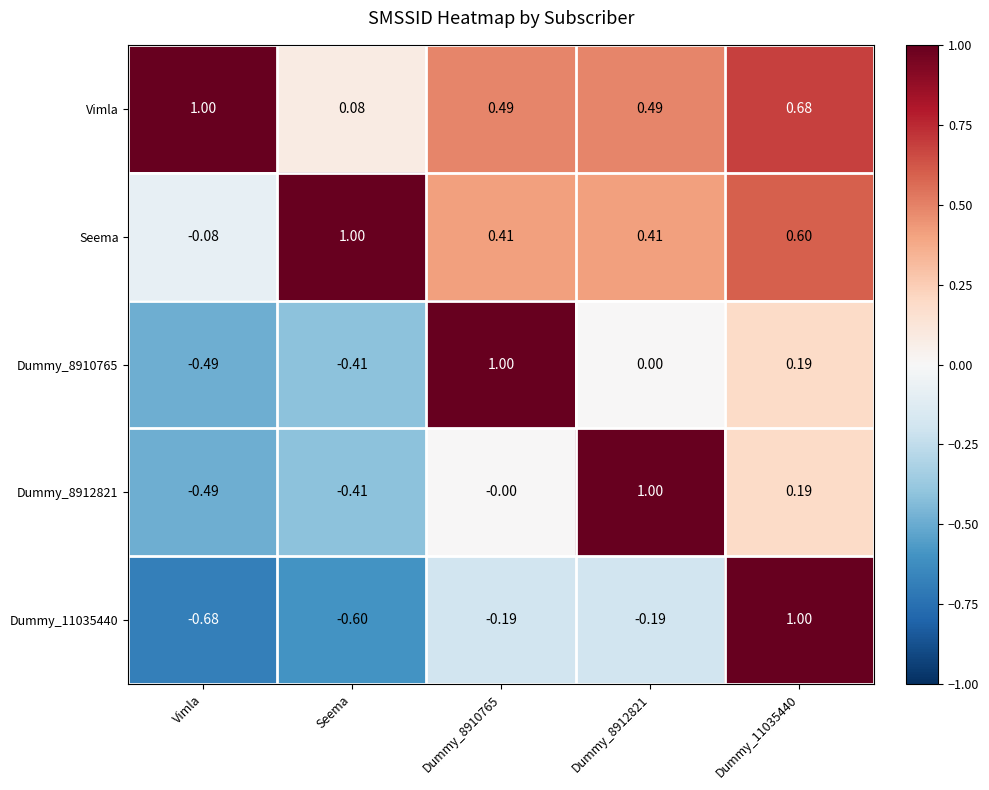

At which category does the chart reach its minimum across all series?

Vimla